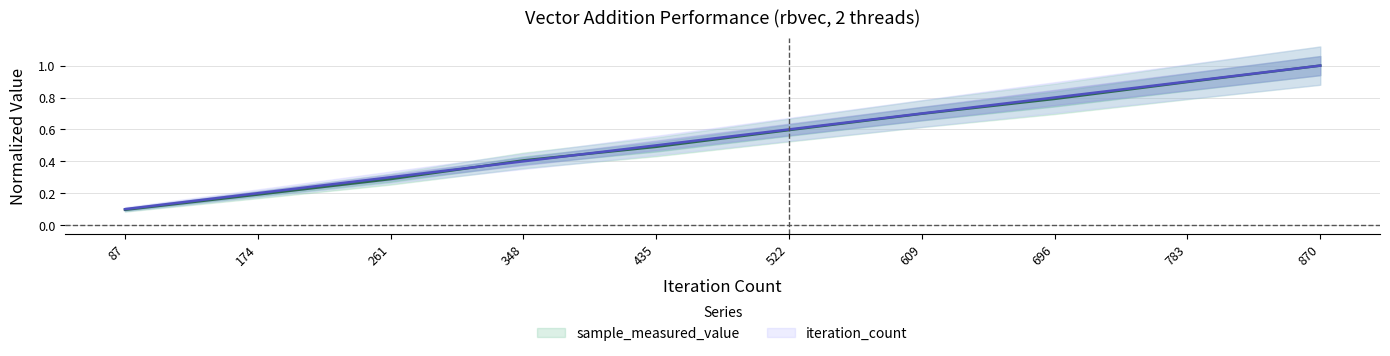

What is the total value across all series at 87?

0.2